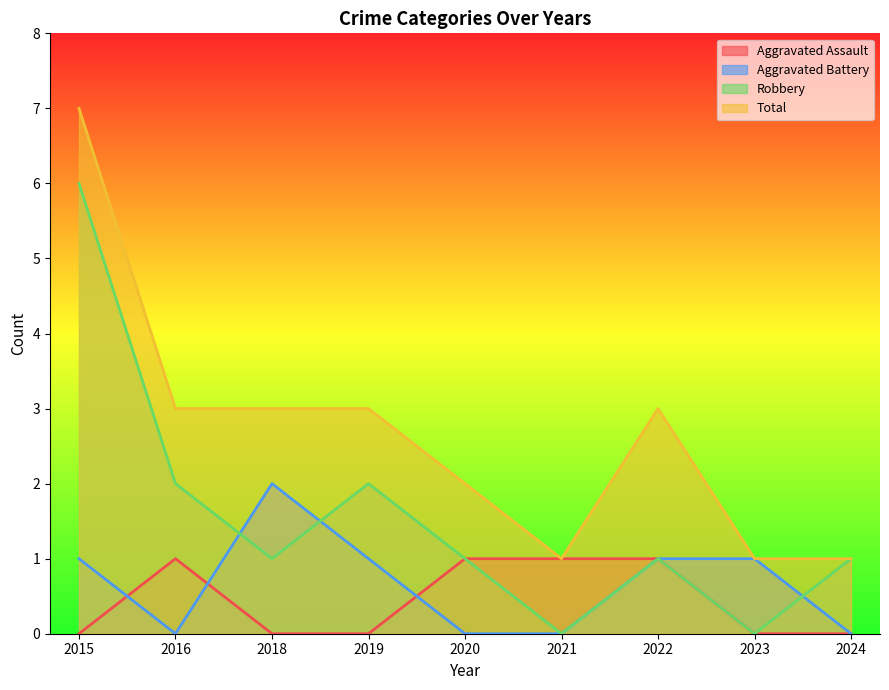

What is the highest value of the Aggravated Battery series?

2